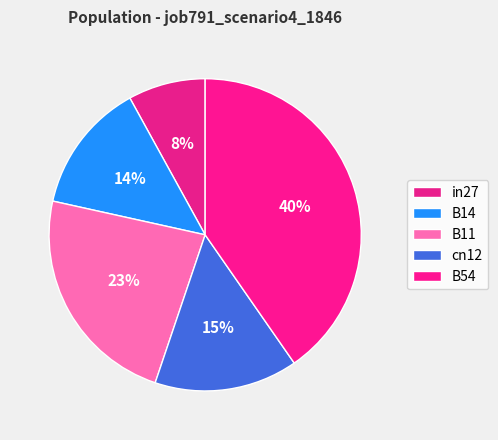

What percentage is the B54 slice, to the nearest percent?

40%